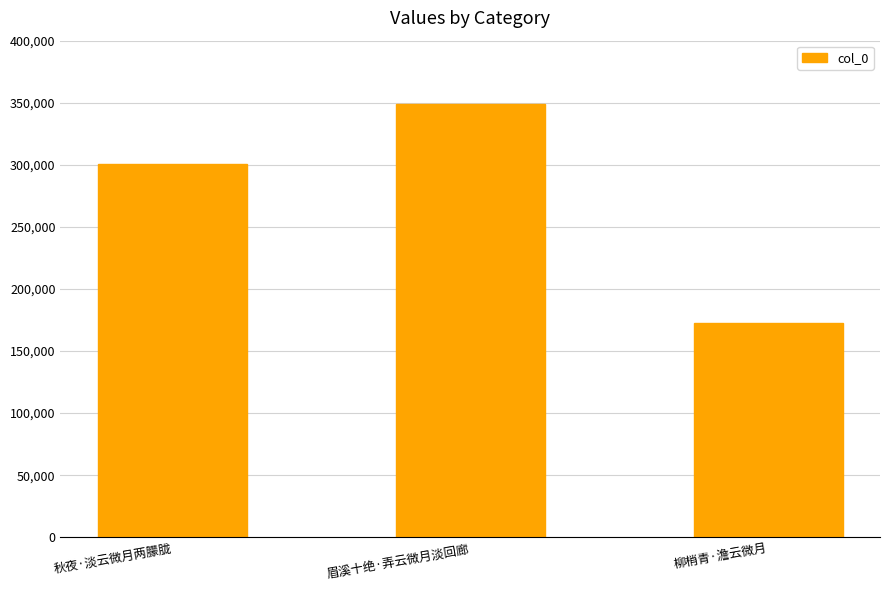

Reading left to right, list all the values displayed in this chart.

300795	349119	172433